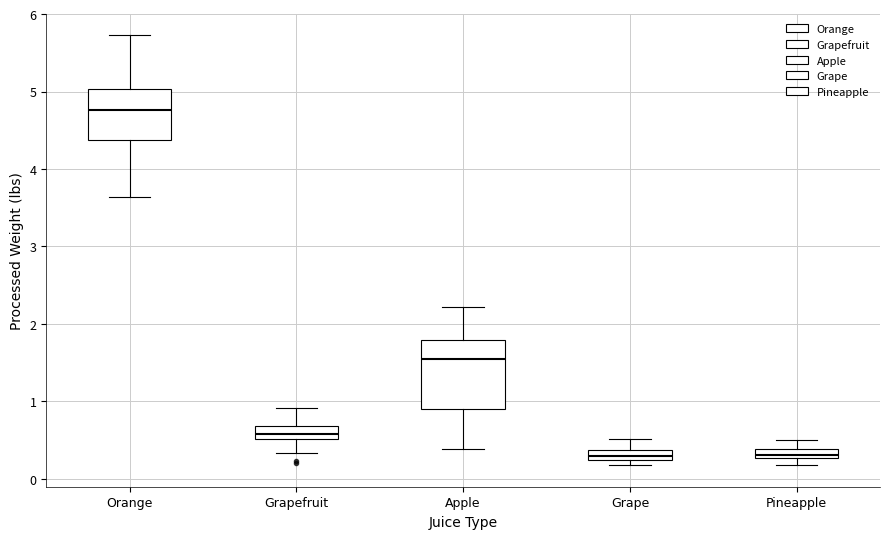

Which box is the tallest, from its lower edge to its upper edge?

Apple